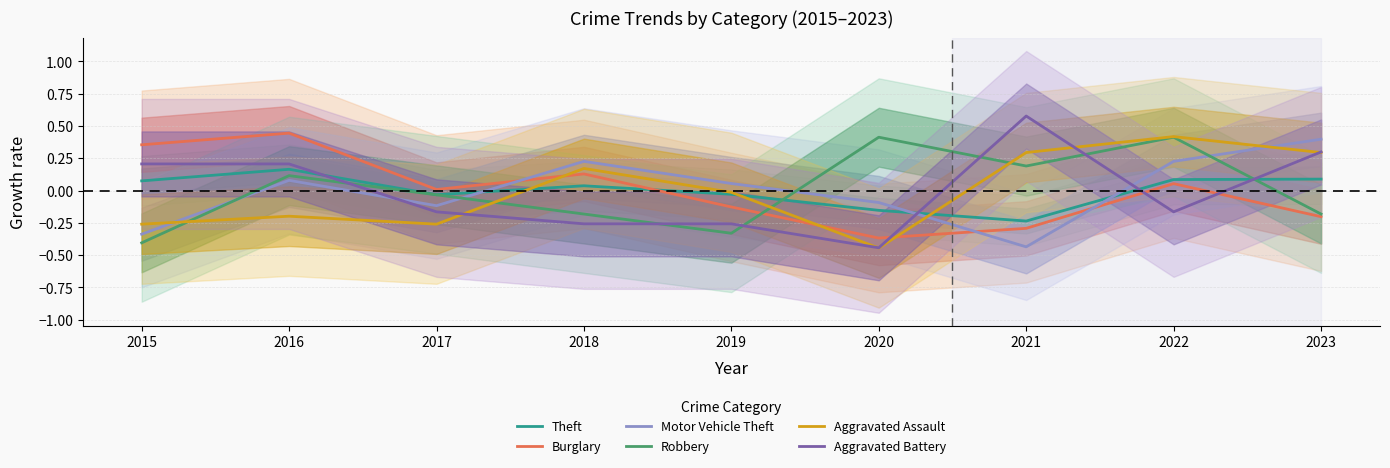

Reading left to right, list all the values displayed in this chart.

Theft: 0.1	0.2	-0.0	0.0	-0.0	-0.2	-0.2	0.1	0.1
Burglary: 0.4	0.4	0.0	0.1	-0.1	-0.4	-0.3	0.1	-0.2
Motor Vehicle Theft: -0.3	0.1	-0.1	0.2	0.1	-0.1	-0.4	0.2	0.4
Robbery: -0.4	0.1	-0.0	-0.2	-0.3	0.4	0.2	0.4	-0.2
Aggravated Assault: -0.3	-0.2	-0.3	0.2	-0.0	-0.4	0.3	0.4	0.3
Aggravated Battery: 0.2	0.2	-0.2	-0.3	-0.3	-0.4	0.6	-0.2	0.3